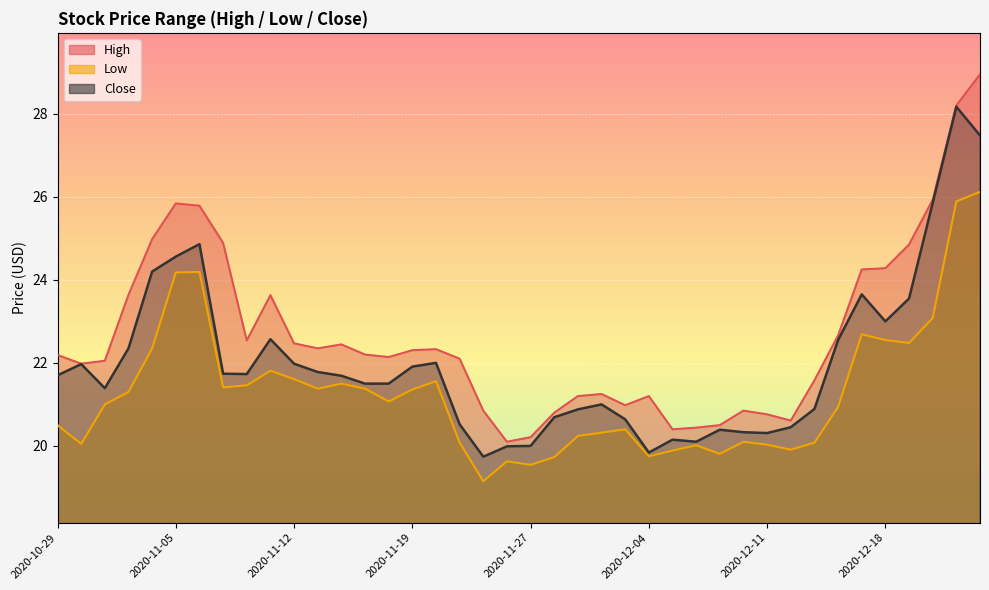

Which series has the widest spread of values?

High